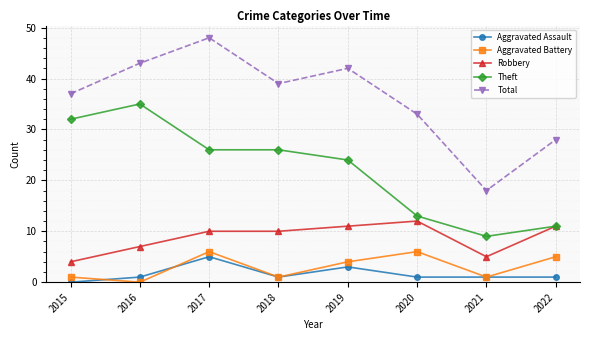

How many interior local valleys does the Aggravated Battery series have?

3